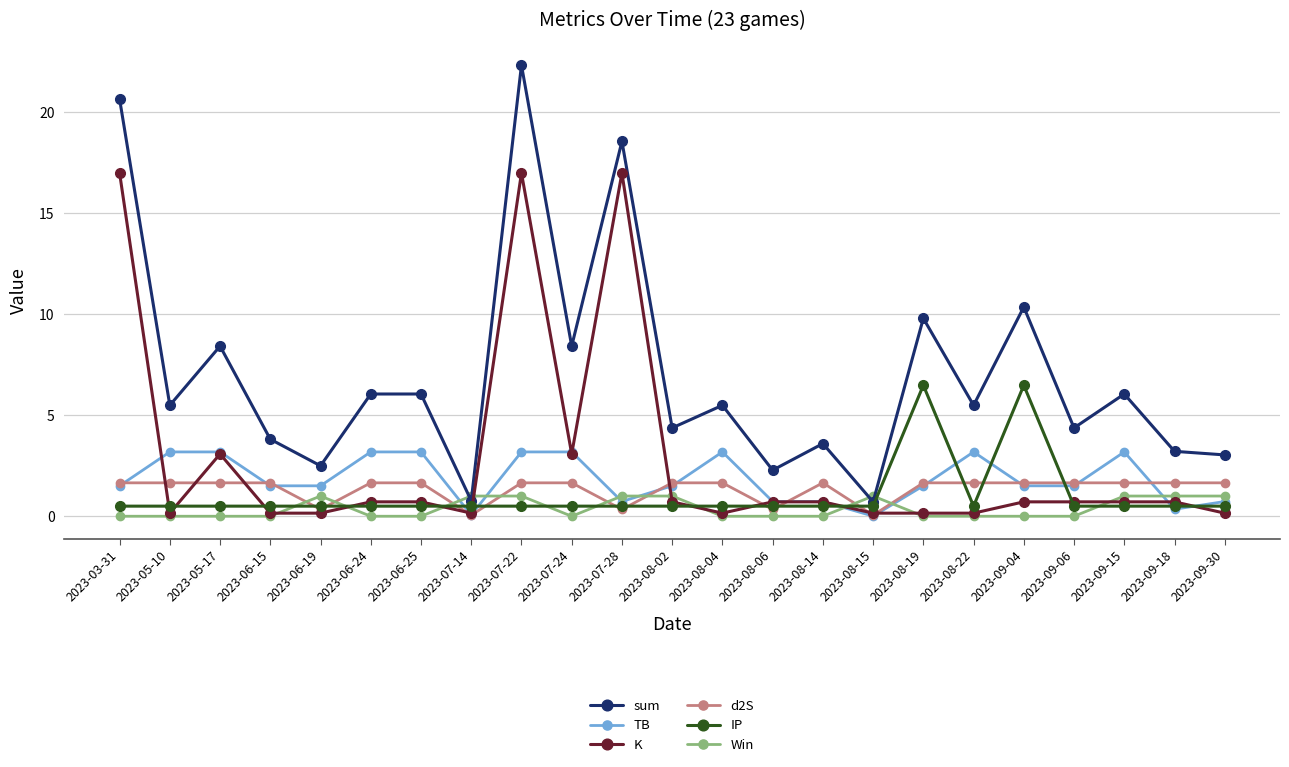

True or false: K and sum intersect in this chart.

False